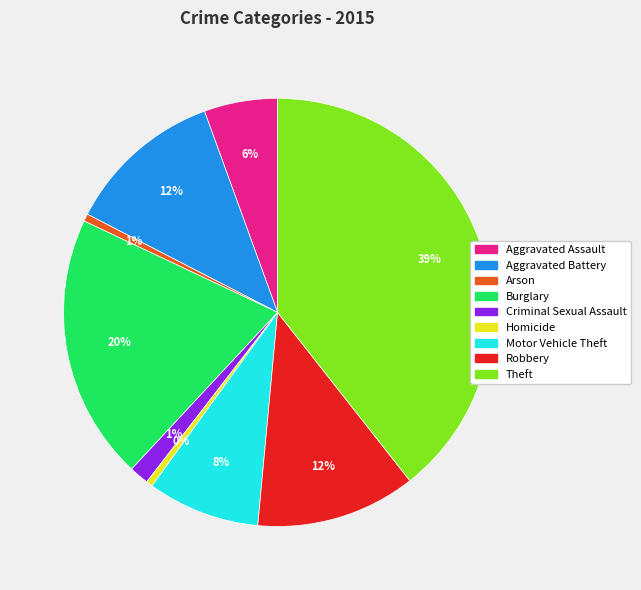

To the nearest percent, what is the average slice percentage?

11%